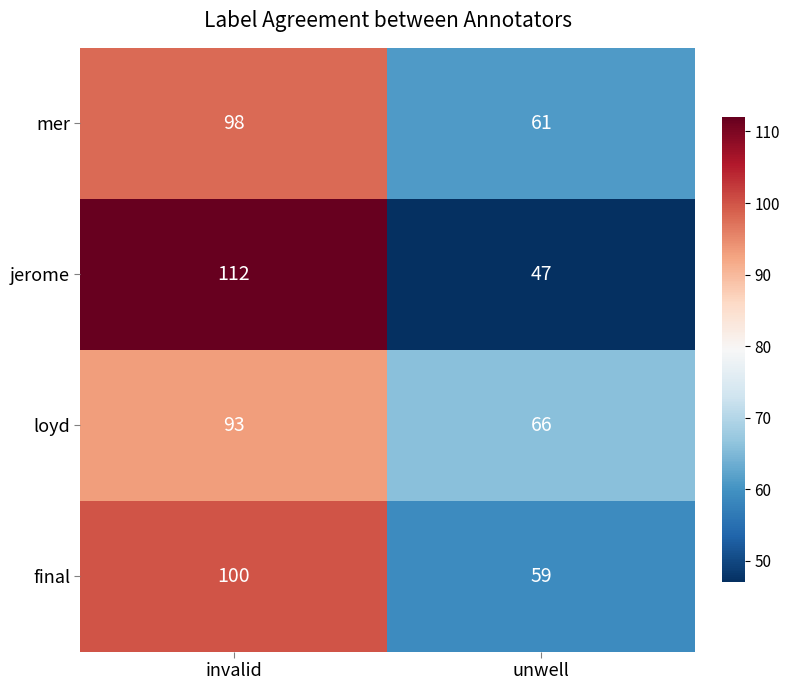

Reading left to right, list all the values displayed in this chart.

mer: invalid=98	unwell=61
jerome: invalid=112	unwell=47
loyd: invalid=93	unwell=66
final: invalid=100	unwell=59